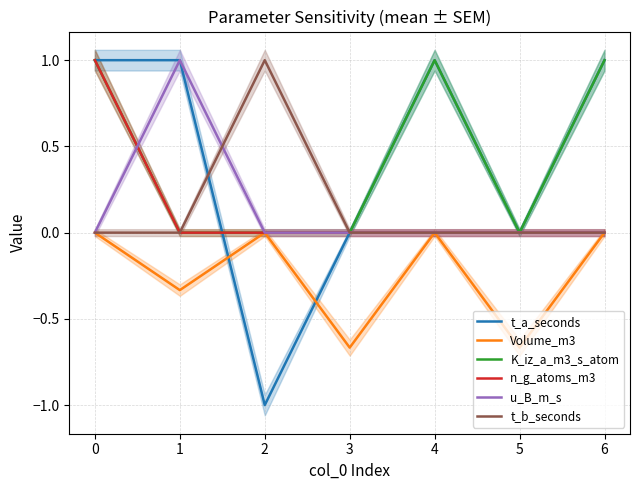

How many n_g_atoms_m3 values are between 0 and 1?

7